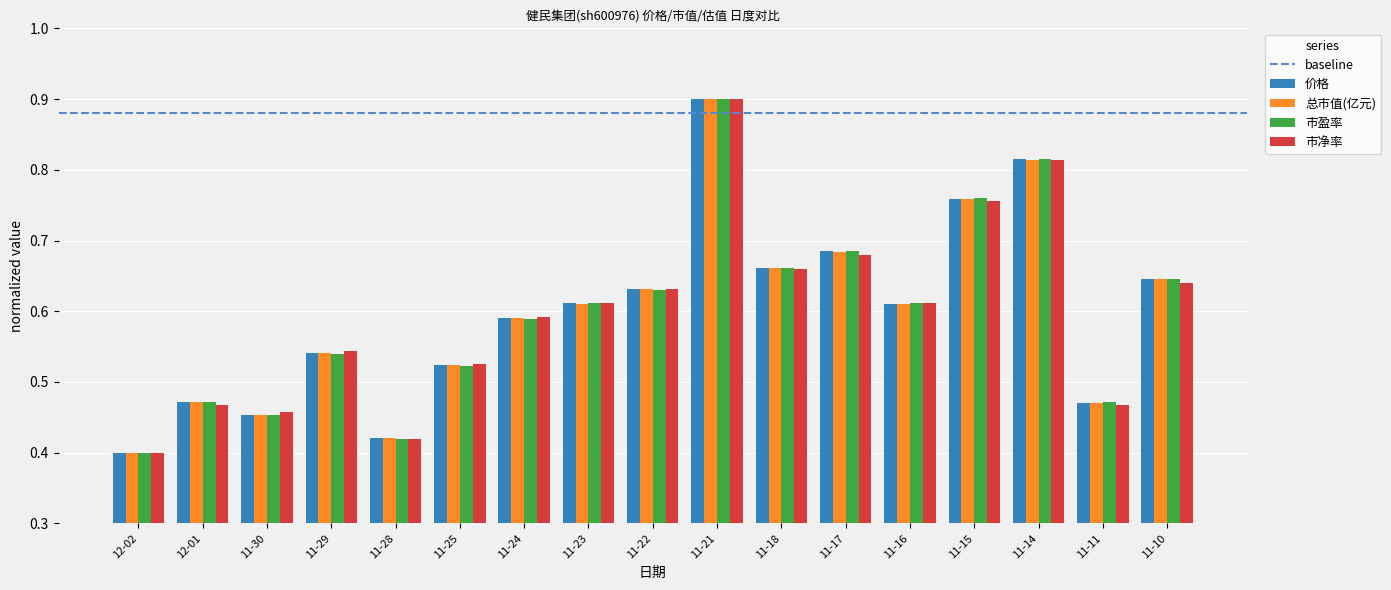

At which category is the sum across all series the highest?

11-21